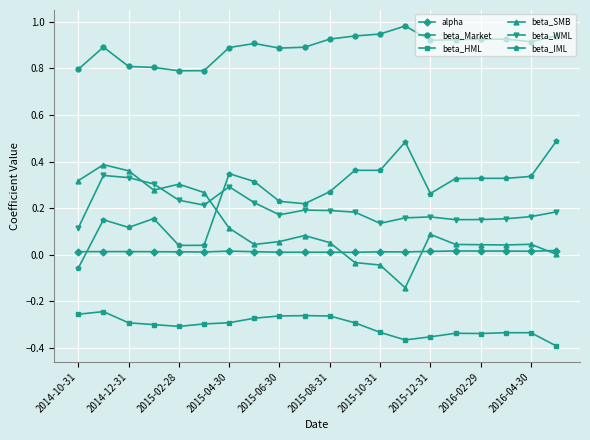

At how many categories does at least one series exceed 0?

20